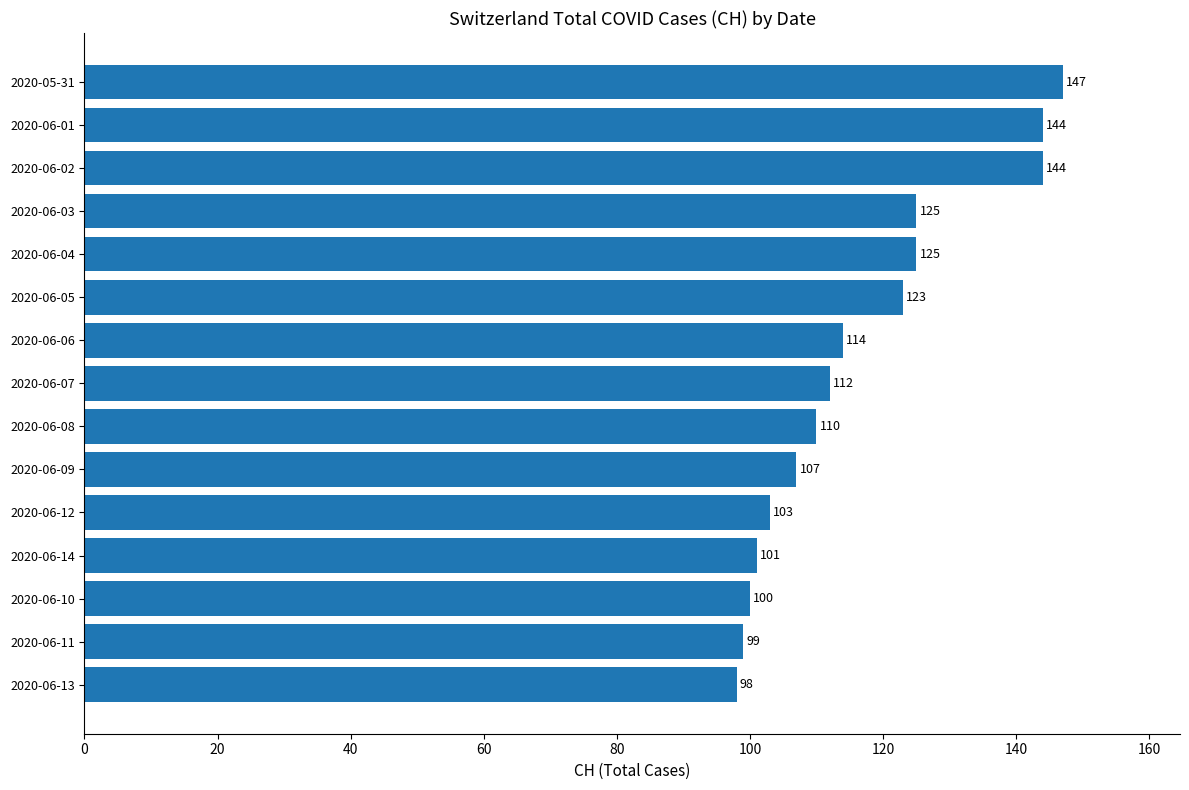

Count the number of data series in this chart.

1